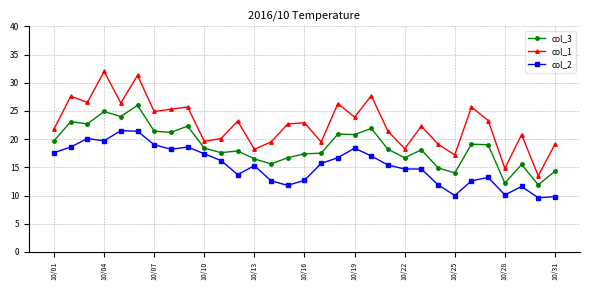

What is the maximum value shown in the chart?

32.0